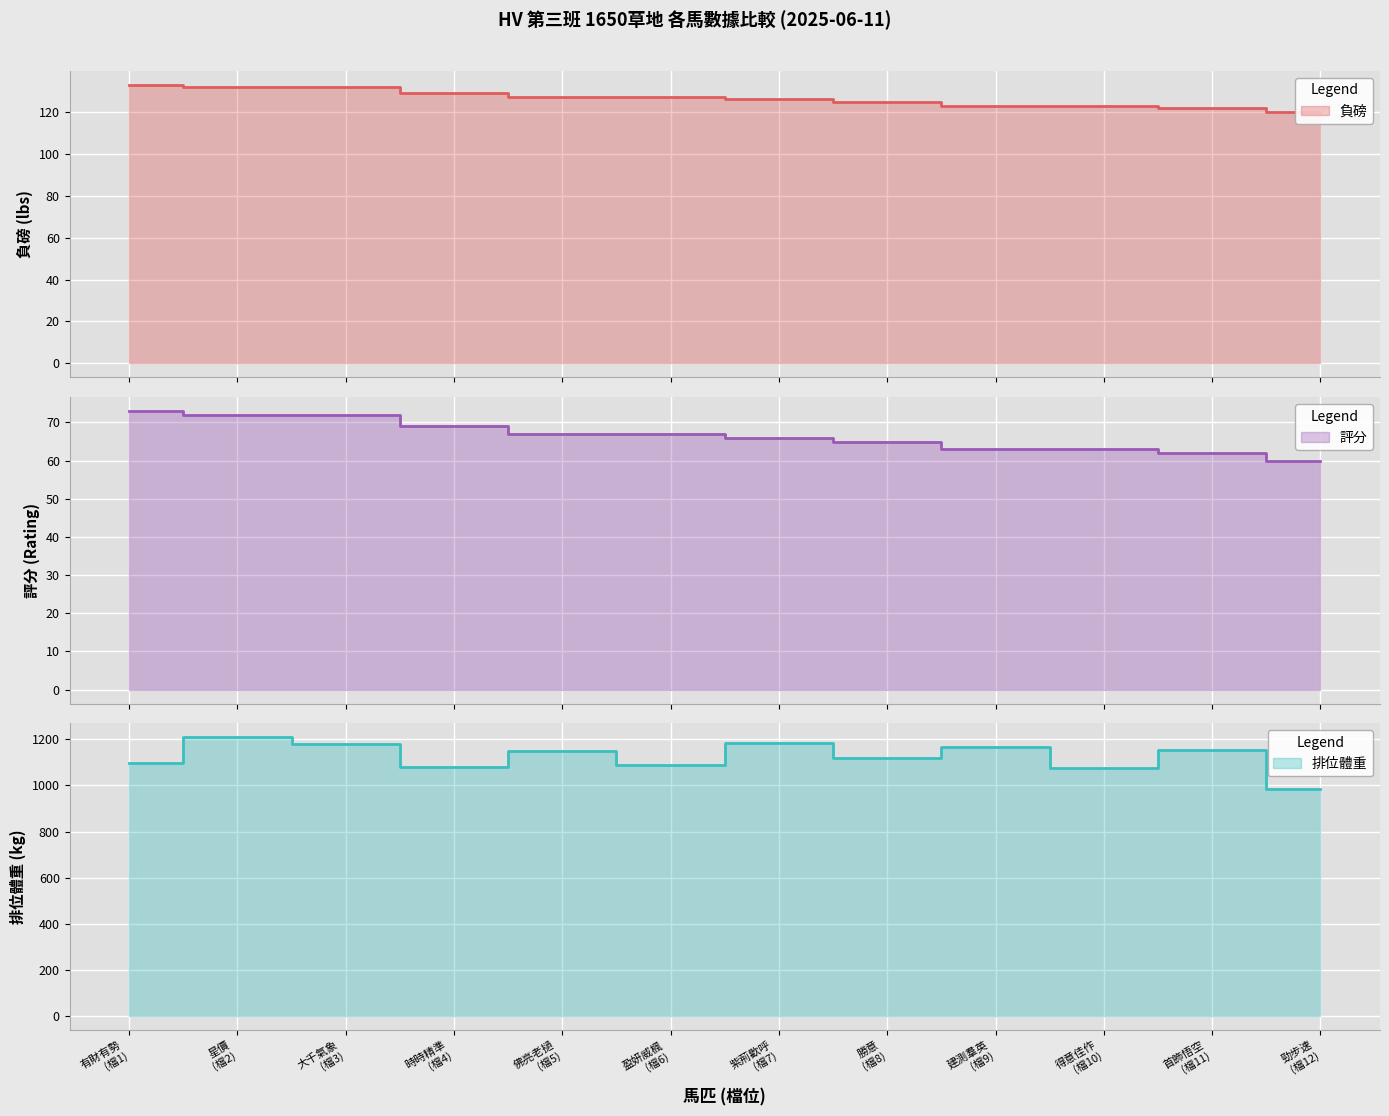

Which series changed the most between 時時精準 (檔4) and 盈妍威楓 (檔6)?

排位體重